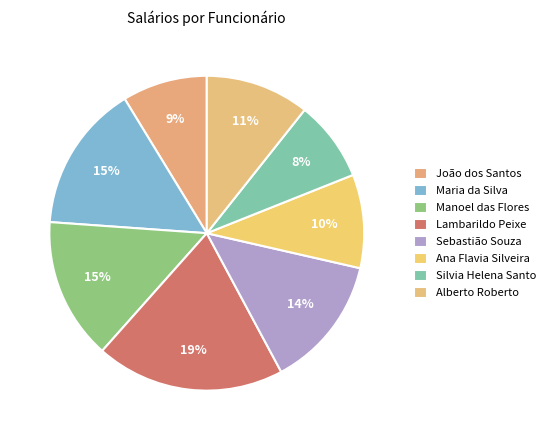

Count the number of slices in the pie.

8